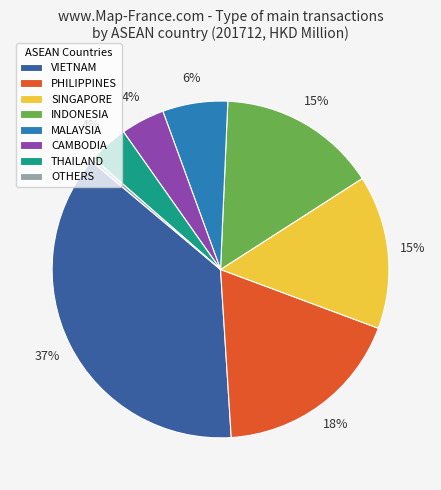

Is VIETNAM the majority of the pie?

No